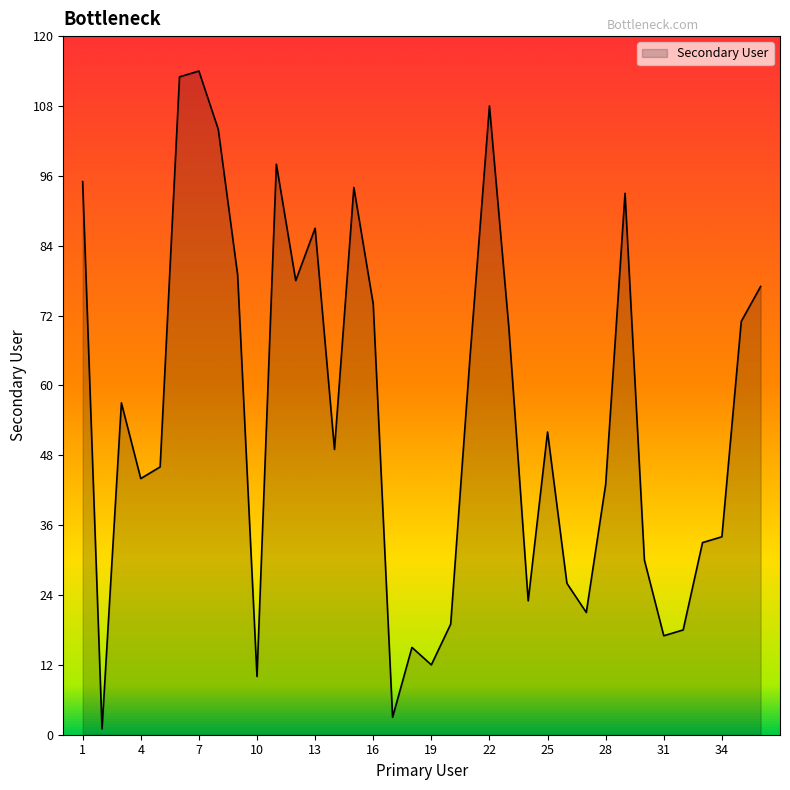

What is the maximum value shown in the chart?

114